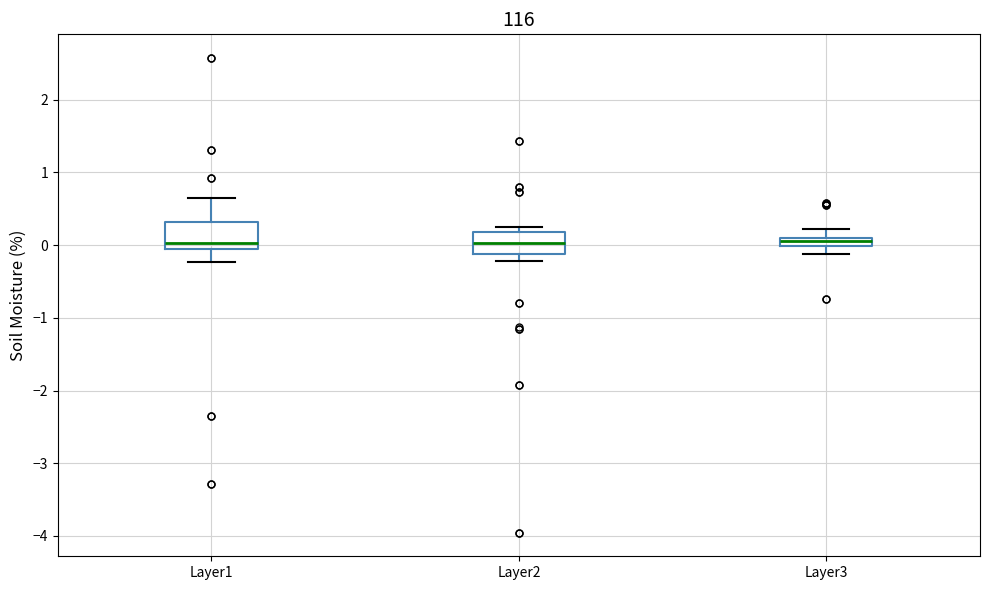

Where does the median line of the box for Layer2 sit on the y-axis? The values are not printed on the chart, so give them approximately, as read against the axis.

0.0